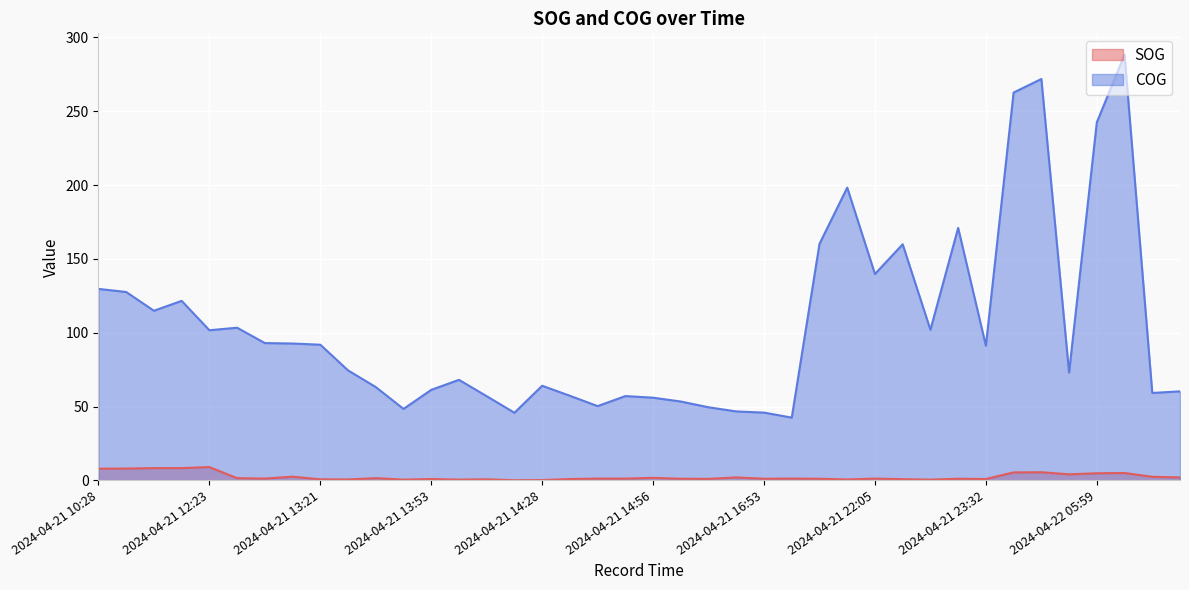

What is the difference between the second highest and second lowest values in the COG series?

226.1